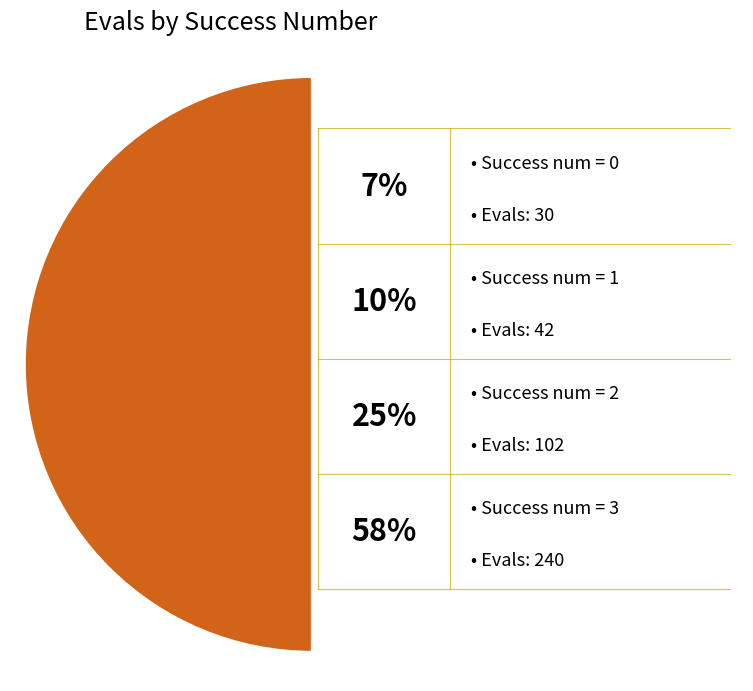

Is 3 the majority of the pie?

Yes